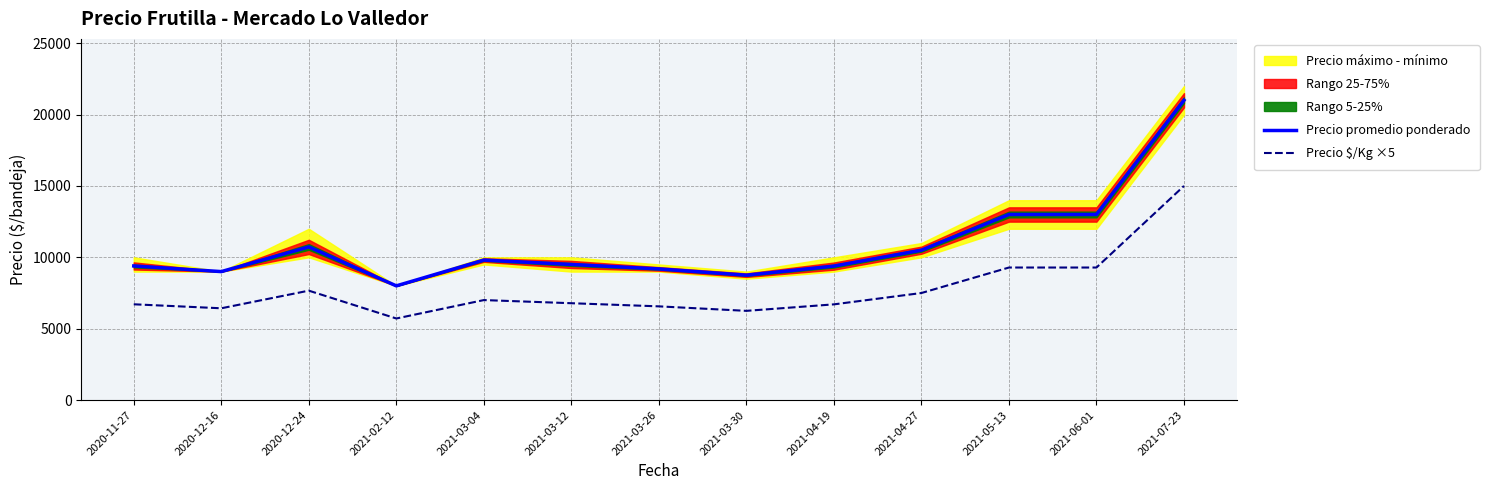

True or false: Precio promedio ponderado and Precio $/Kg ×5 intersect in this chart.

False